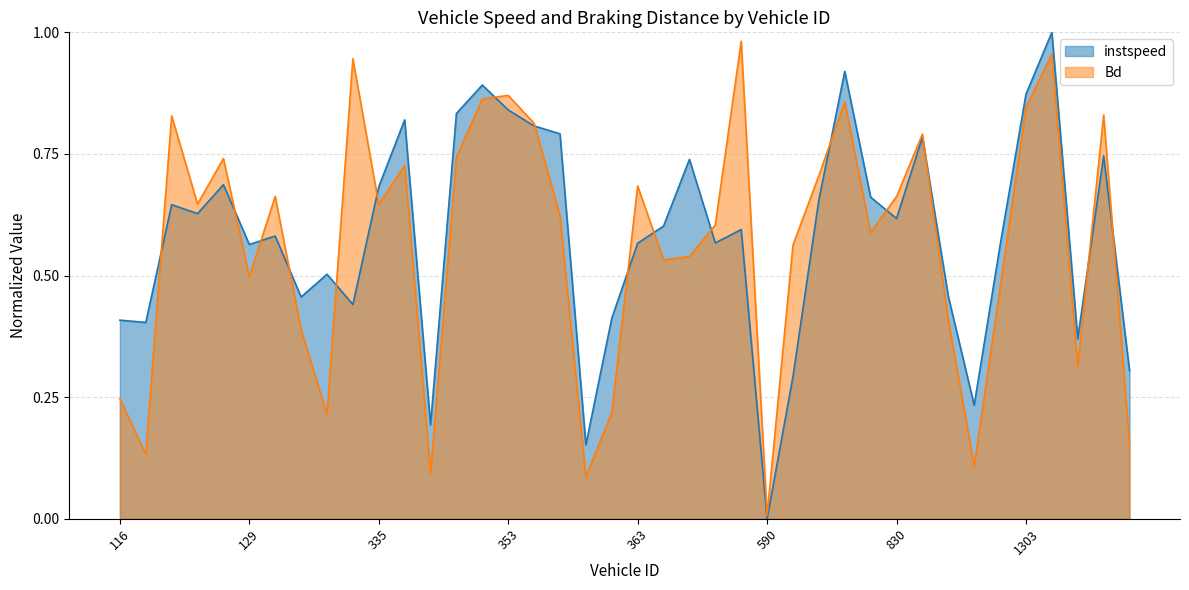

Reading right to left, what are all the values shown in this chart?

instspeed: 0.3	0.7	0.4	1.0	0.9	0.6	0.2	0.5	0.8	0.6	0.7	0.9	0.7	0.3	0.0	0.6	0.6	0.7	0.6	0.6	0.4	0.2	0.8	0.8	0.8	0.9	0.8	0.2	0.8	0.7	0.4	0.5	0.5	0.6	0.6	0.7	0.6	0.6	0.4	0.4
Bd: 0.2	0.8	0.3	1.0	0.8	0.5	0.1	0.4	0.8	0.7	0.6	0.9	0.7	0.6	0.0	1.0	0.6	0.5	0.5	0.7	0.2	0.1	0.6	0.8	0.9	0.9	0.7	0.1	0.7	0.6	0.9	0.2	0.4	0.7	0.5	0.7	0.6	0.8	0.1	0.2